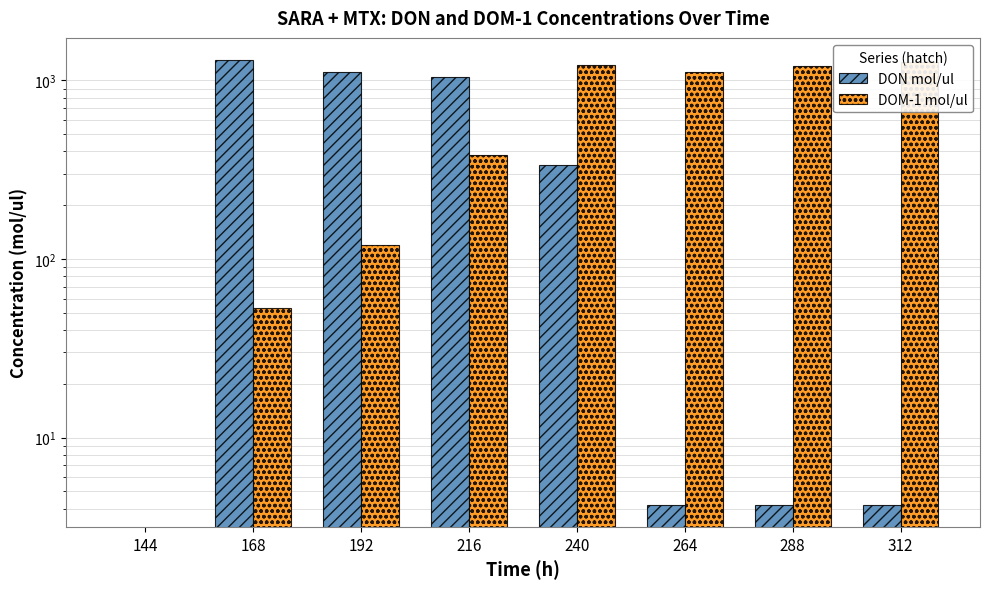

At how many categories does at least one series exceed 970?

7